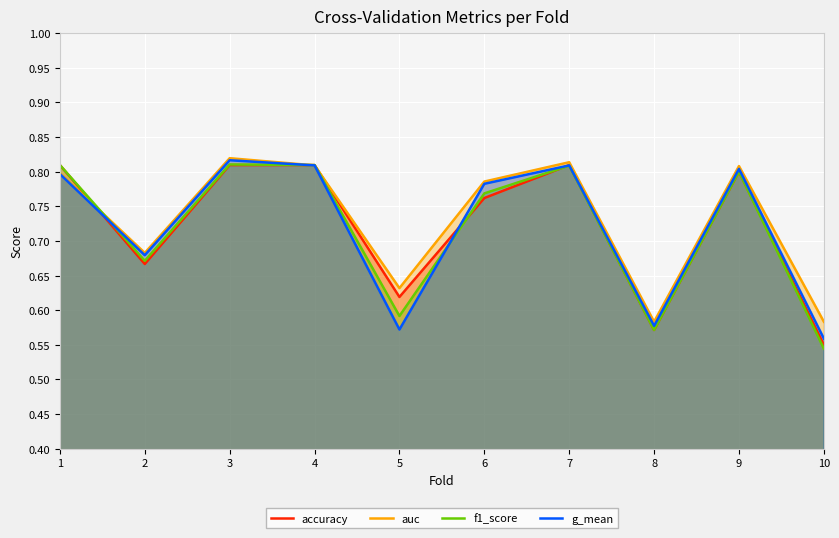

What is the value of the f1_score point at the 2nd from the left?

0.7